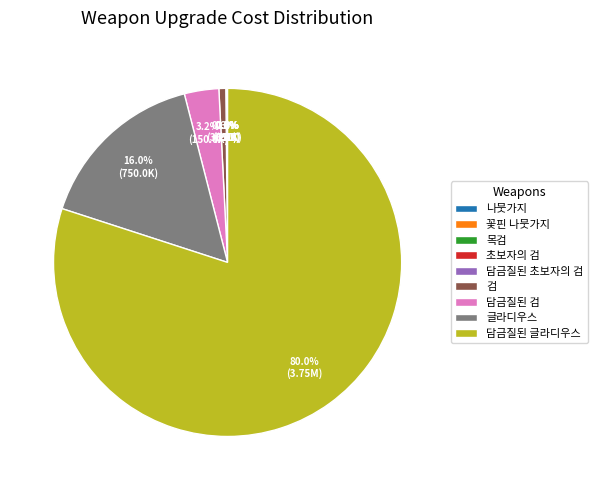

Does 담금질된 글라디우스 represent more than half of the total?

Yes